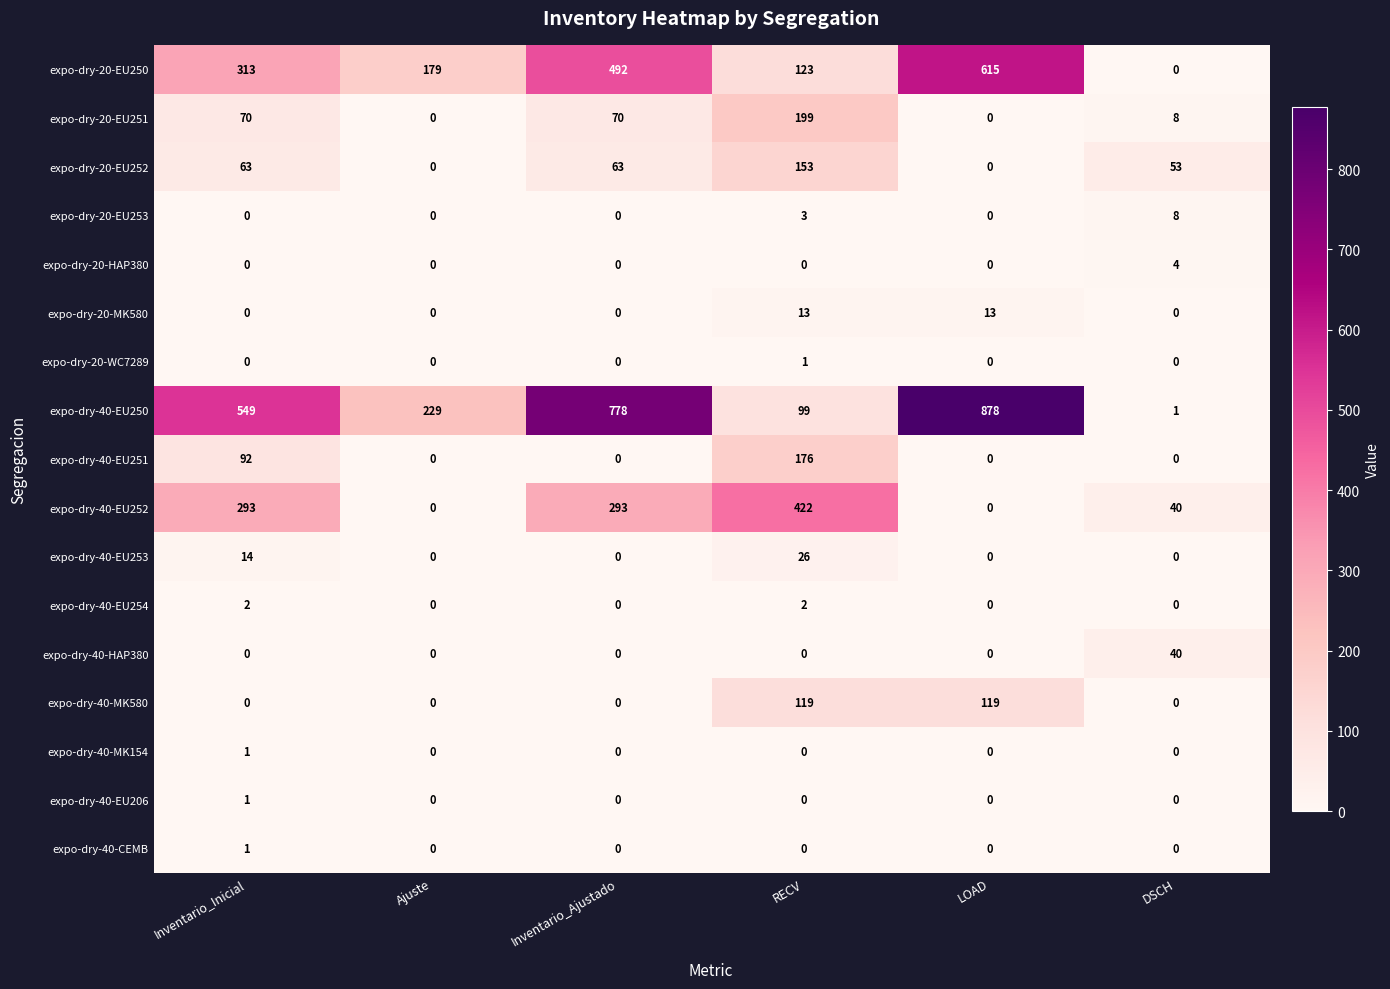

Which label corresponds to the largest value in the chart?

LOAD